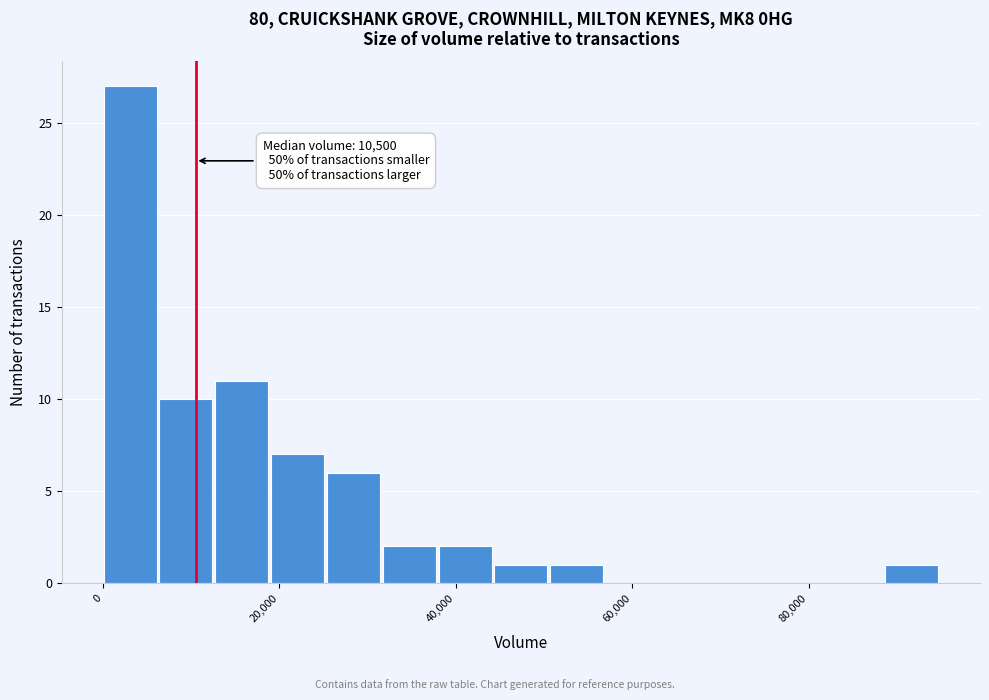

Around what value on the x-axis is the tallest bar? Give the approximate position of its centre, as read against the axis.

4000